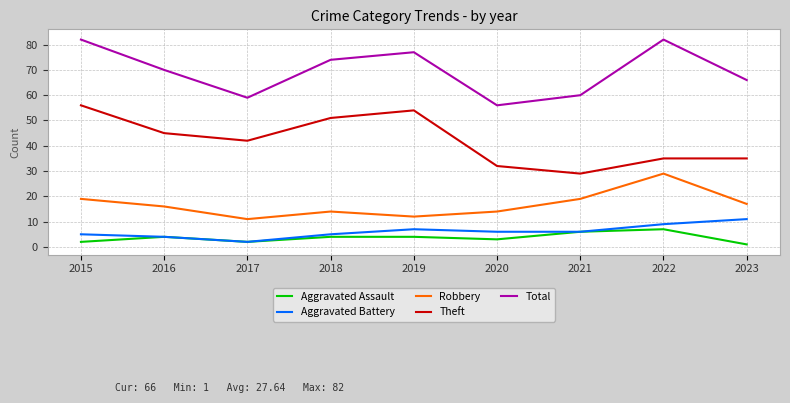

Reading right to left, list all the values displayed in this chart.

Aggravated Assault: 2023=1	2022=7	2021=6	2020=3	2019=4	2018=4	2017=2	2016=4	2015=2
Aggravated Battery: 2023=11	2022=9	2021=6	2020=6	2019=7	2018=5	2017=2	2016=4	2015=5
Robbery: 2023=17	2022=29	2021=19	2020=14	2019=12	2018=14	2017=11	2016=16	2015=19
Theft: 2023=35	2022=35	2021=29	2020=32	2019=54	2018=51	2017=42	2016=45	2015=56
Total: 2023=66	2022=82	2021=60	2020=56	2019=77	2018=74	2017=59	2016=70	2015=82